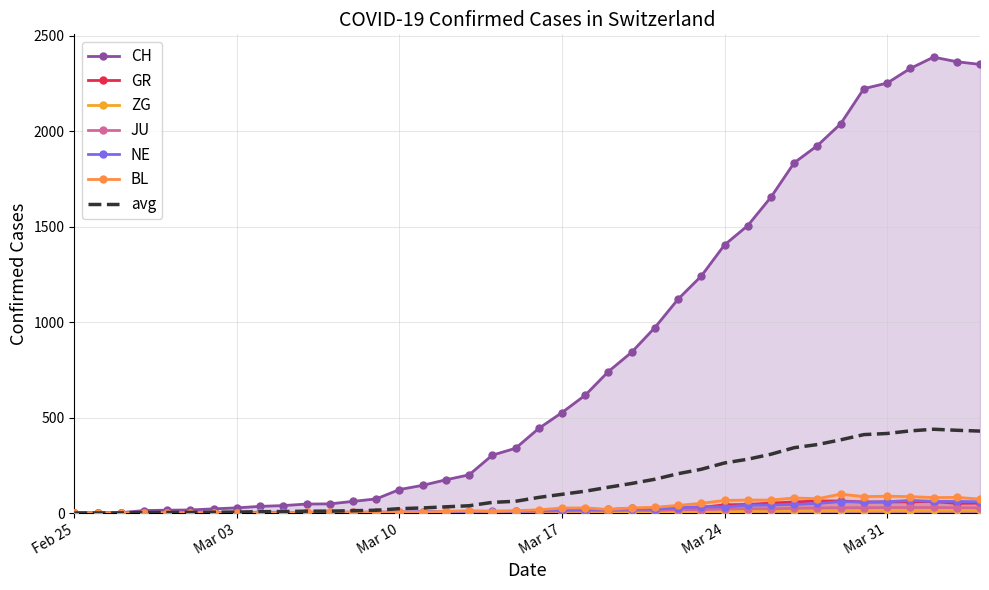

In NE, how many points are lower than both neighbors (excluding endpoints)?

4